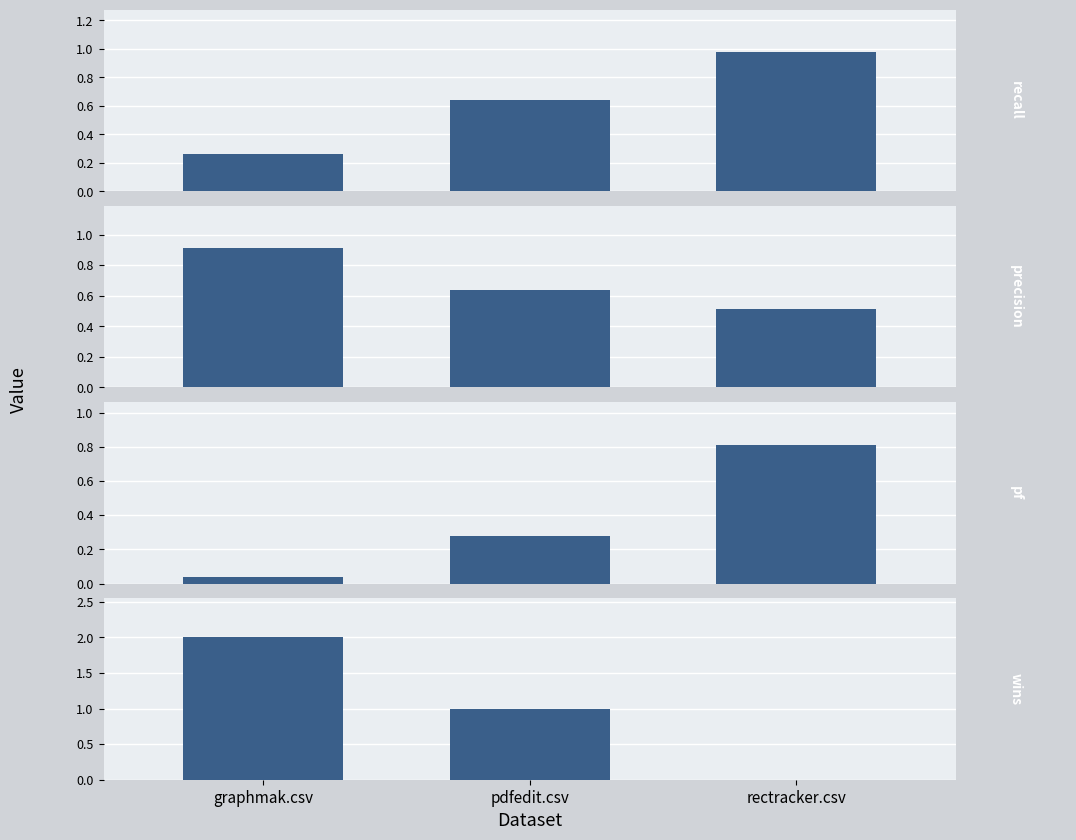

How many precision values are between 0 and 1?

3